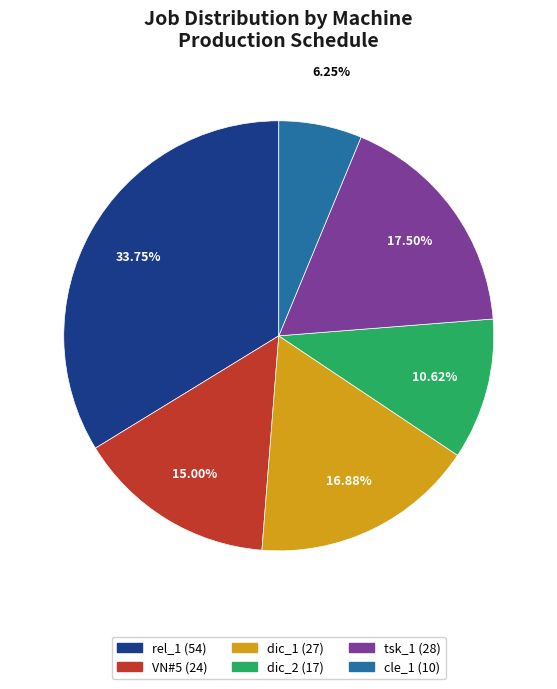

Does any single category account for the majority?

No